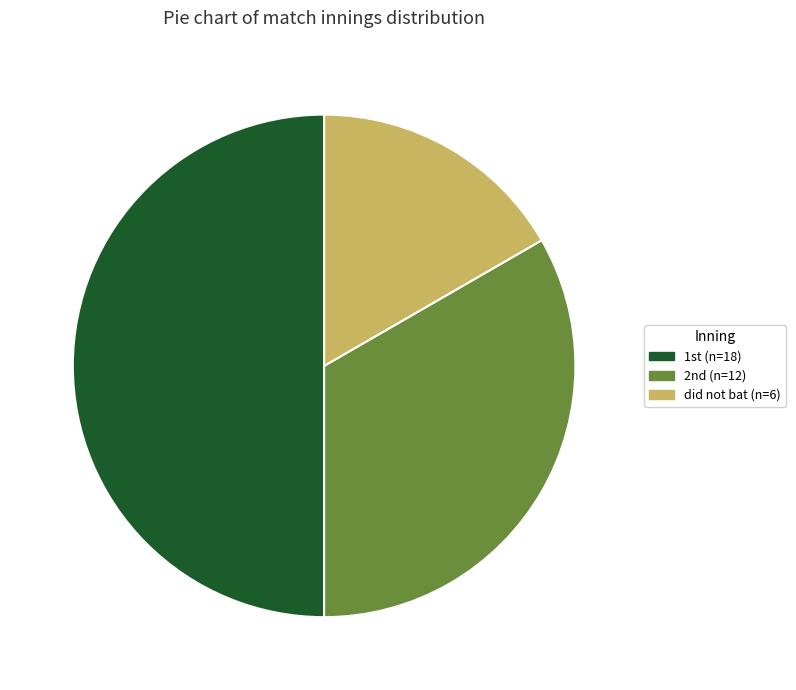

Rank the categories by value from highest to lowest.

1st, 2nd, did not bat